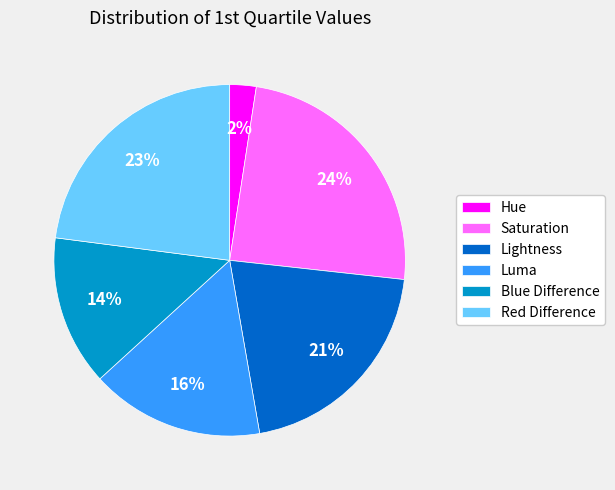

Count the number of slices in the pie.

6